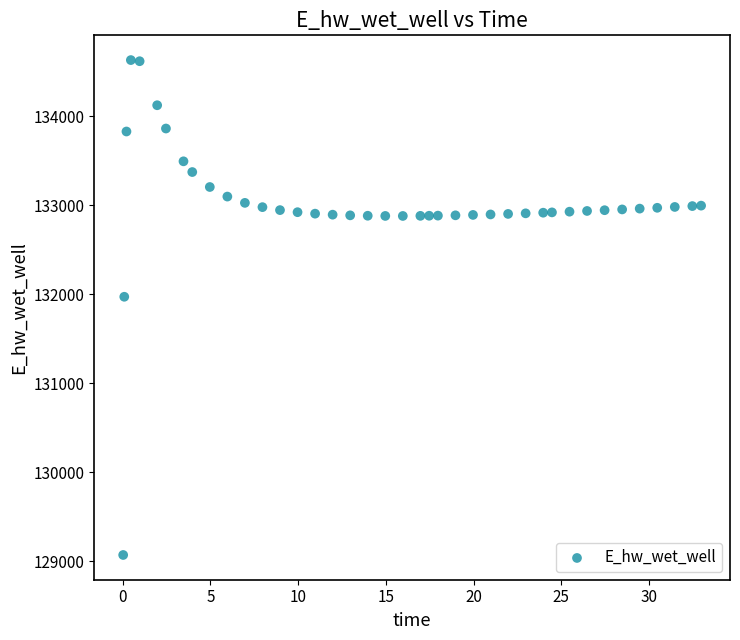

What is the range of X values (max minus min)?

32.9